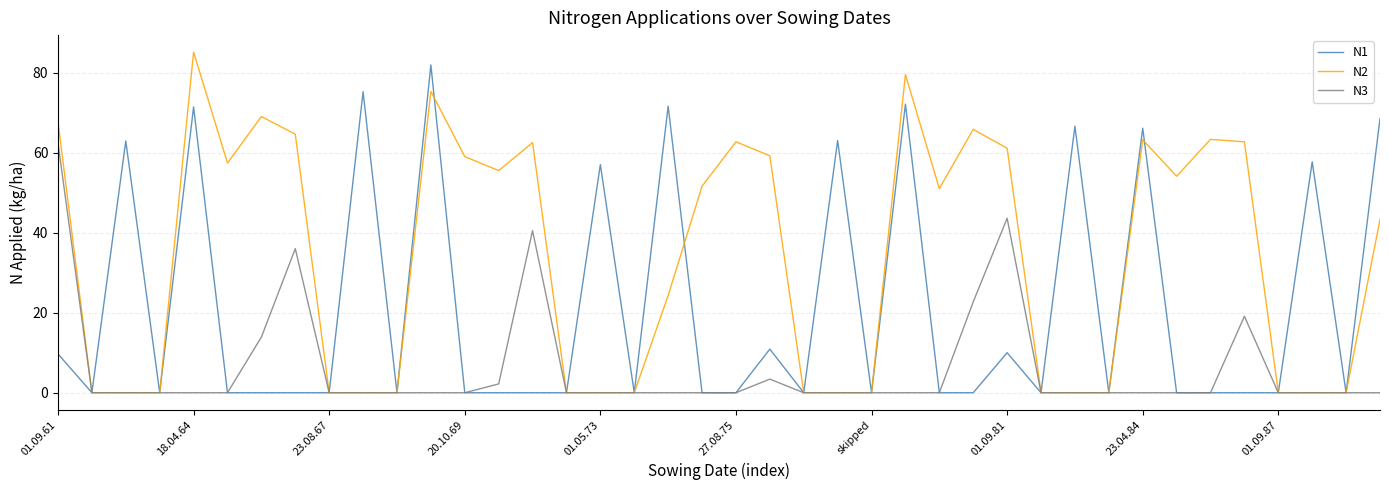

Rank the series by their average value, from highest to lowest.

N2, N1, N3